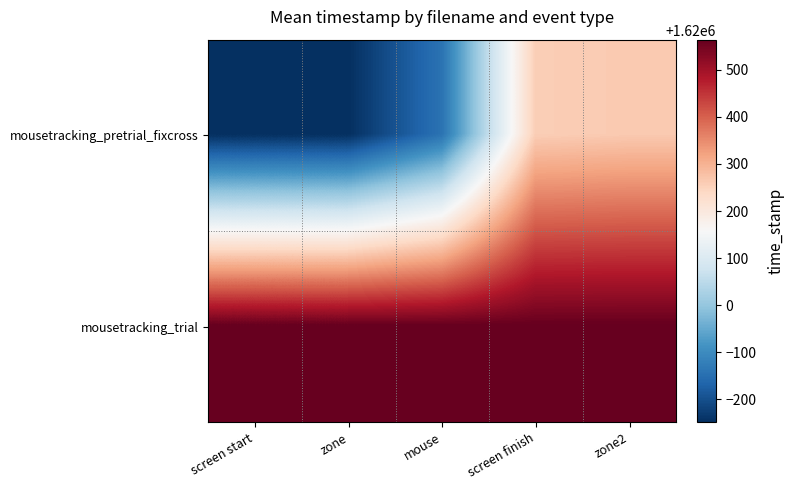

How many categories are shown in the chart?

5